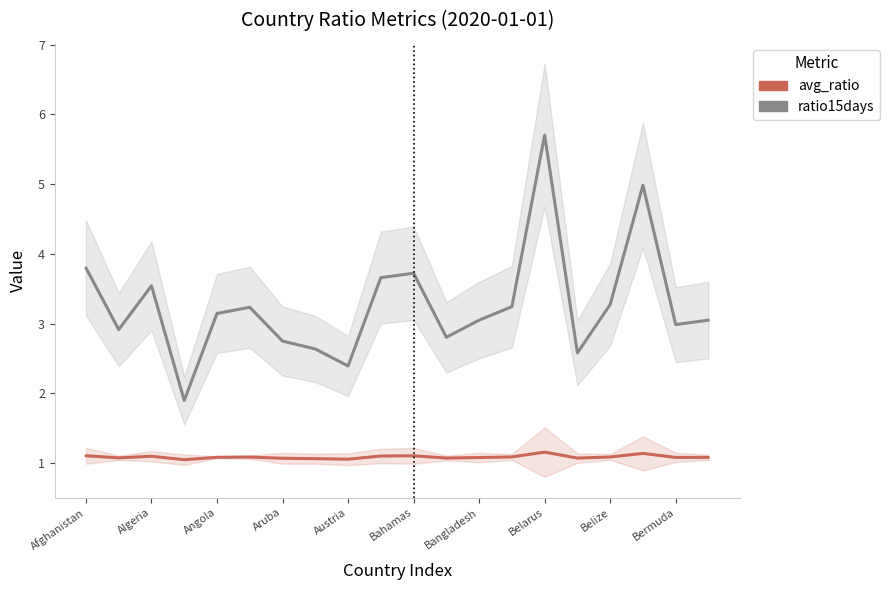

What is the value of the ratio15days point at the 3rd from the left?

3.5